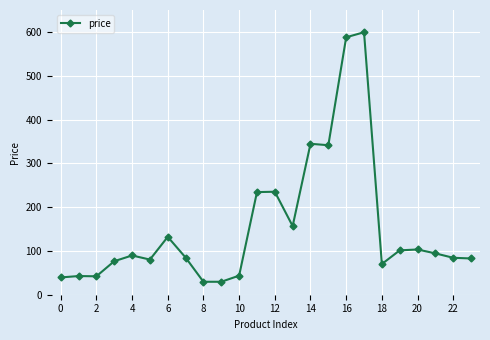

Is this an area chart (filled region under the line)?

No